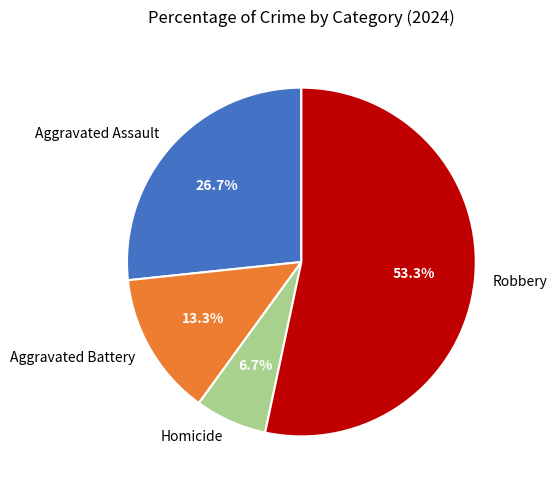

Count the number of slices in the pie.

4